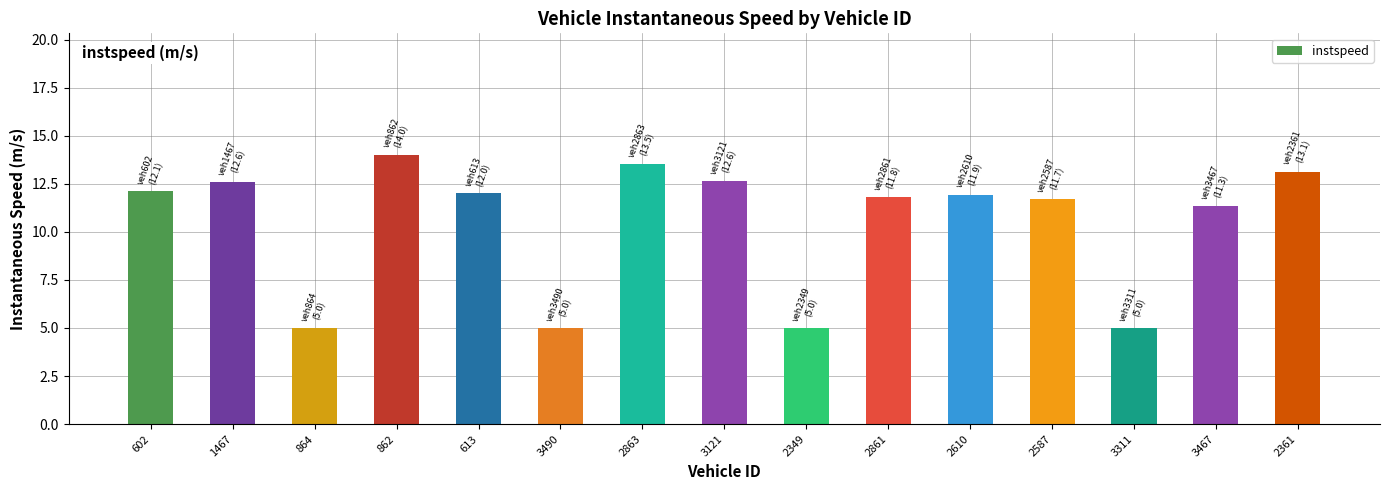

Reading left to right, transcribe all the data shown in this chart.

12.1	12.6	5.0	14.0	12.0	5.0	13.5	12.6	5.0	11.8	11.9	11.7	5.0	11.3	13.1